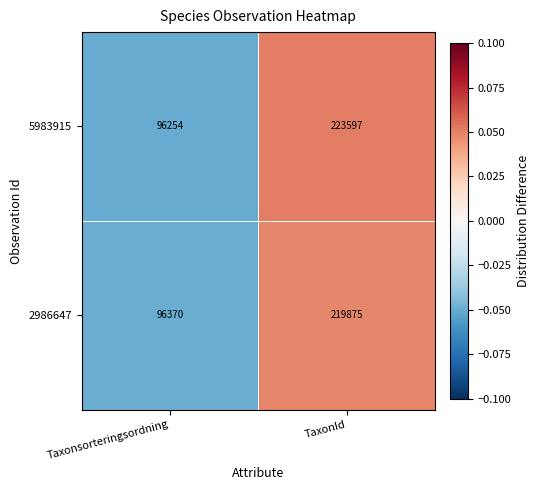

Which label corresponds to the smallest value in the chart?

Taxonsorteringsordning